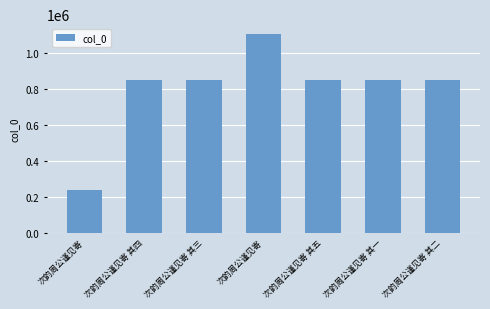

What is the sum of the values at 次韵周公谨见寄 其五 and 次韵周公谨见寄 其四?

1699448